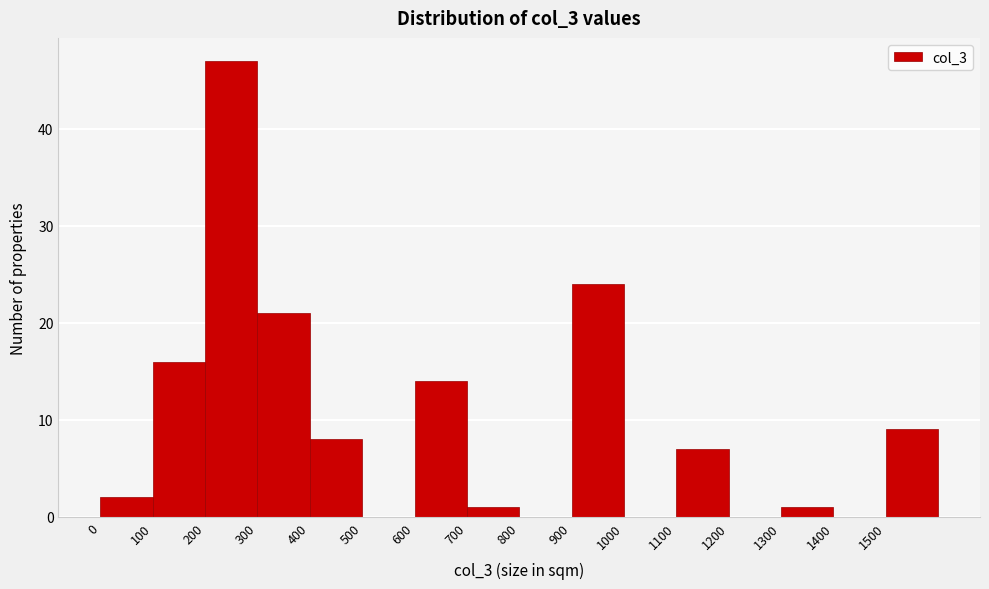

Reading left to right, list every bar in this chart as the range it spans on the x-axis followed by its height. The values are not printed on the chart, so give them approximately, as read against the axis.

0 to 100: 2
100 to 200: 16
200 to 300: 47
300 to 400: 21
400 to 500: 8
500 to 600: 0
600 to 700: 14
700 to 800: 1
800 to 900: 0
900 to 1000: 24
1000 to 1100: 0
1100 to 1200: 7
1200 to 1300: 0
1300 to 1400: 1
1400 to 1500: 0
1500 to 1600: 9